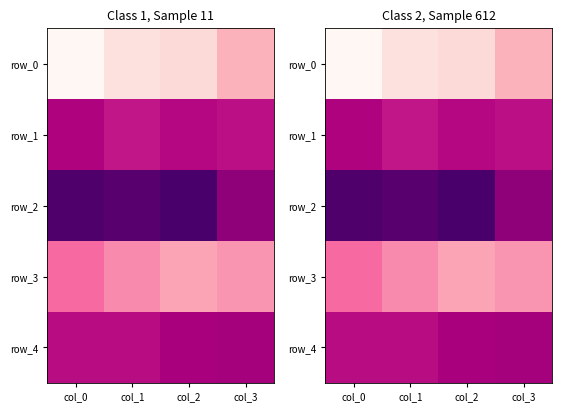

The row_4 series shows 1.4 at col_3. True or false?

False